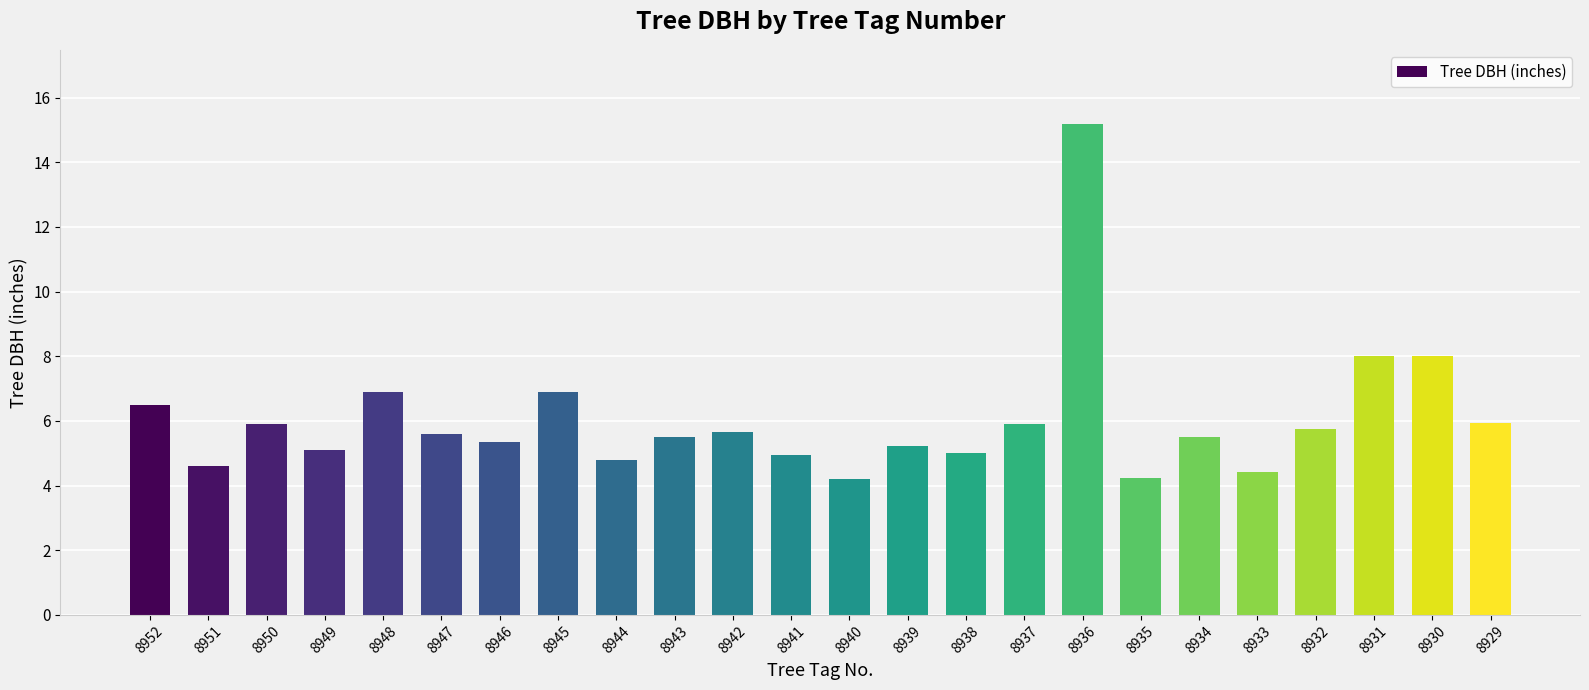

What is the maximum value shown in the chart?

15.2